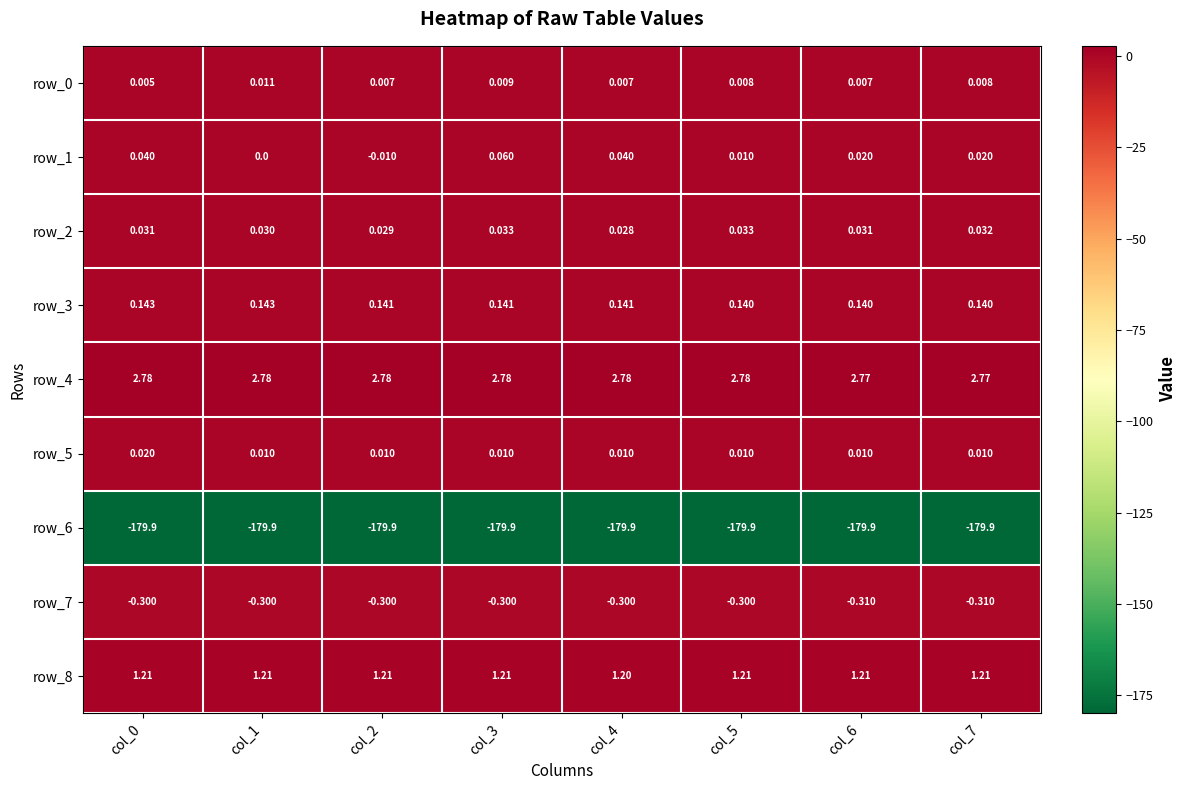

What is the minimum value for row_3?

0.1